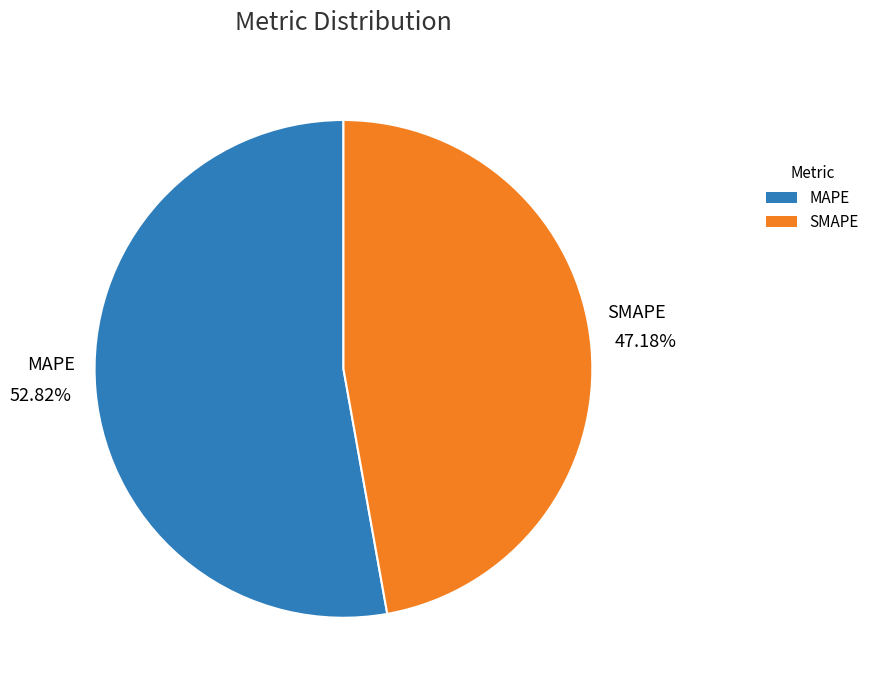

Do SMAPE and MAPE together represent more than half of the pie?

Yes